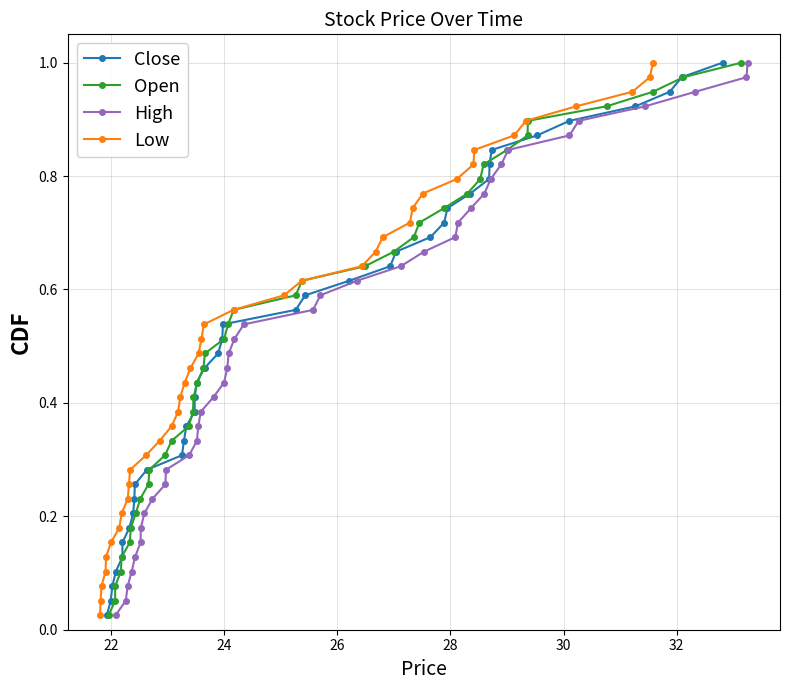

What is the average value of the Close series?

0.5